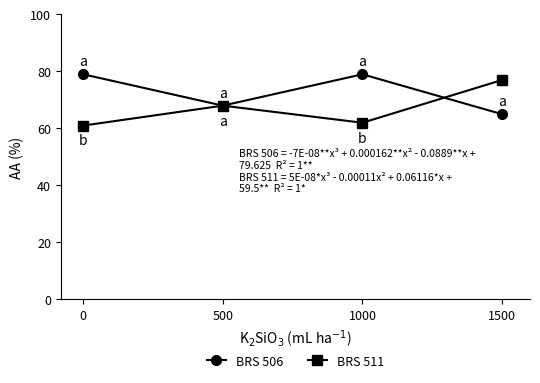

Where is the first local maximum for BRS 511?

500